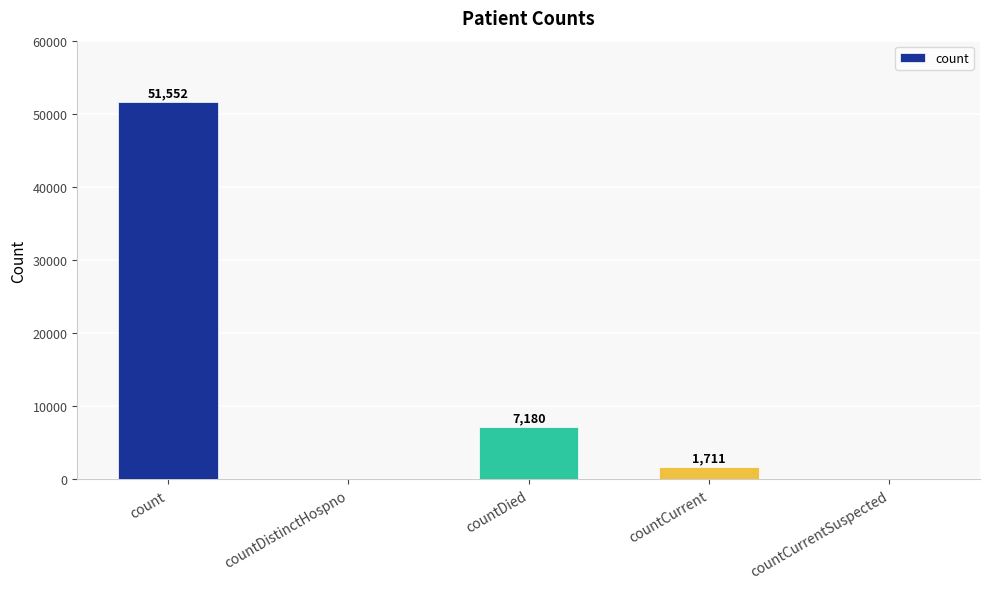

The value at countDied is 7180. True or false?

True